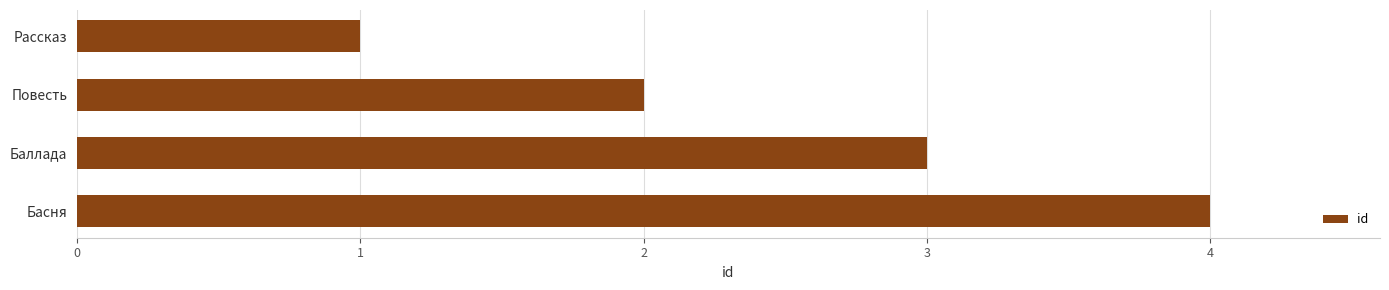

List the labels in order of value, largest first.

Басня, Баллада, Повесть, Рассказ